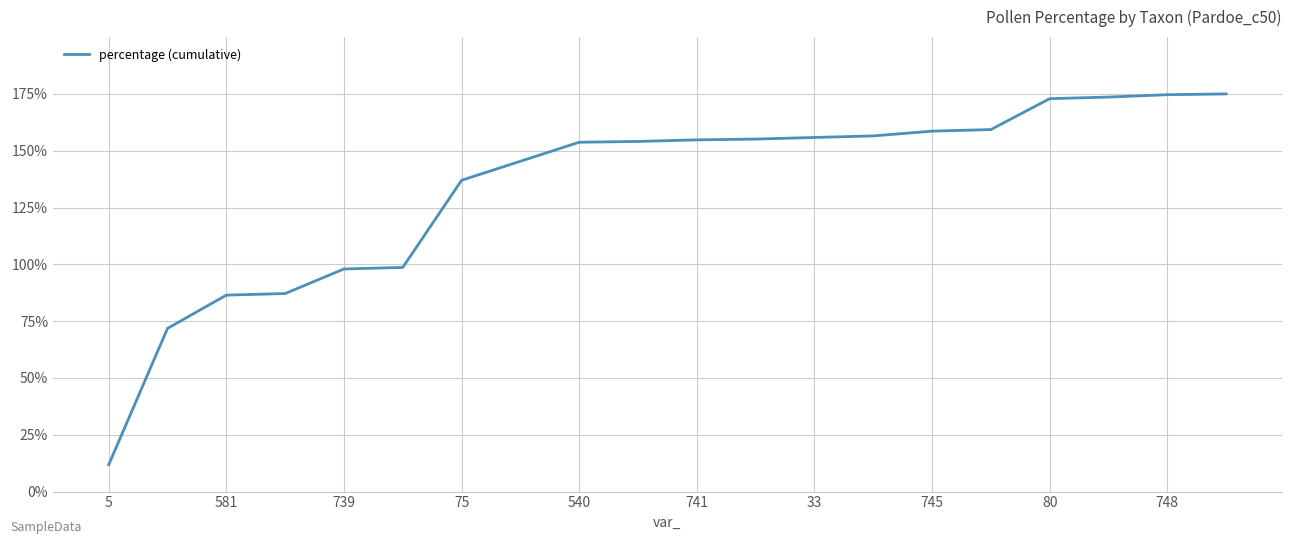

What is the difference between the maximum and minimum values?

163.1